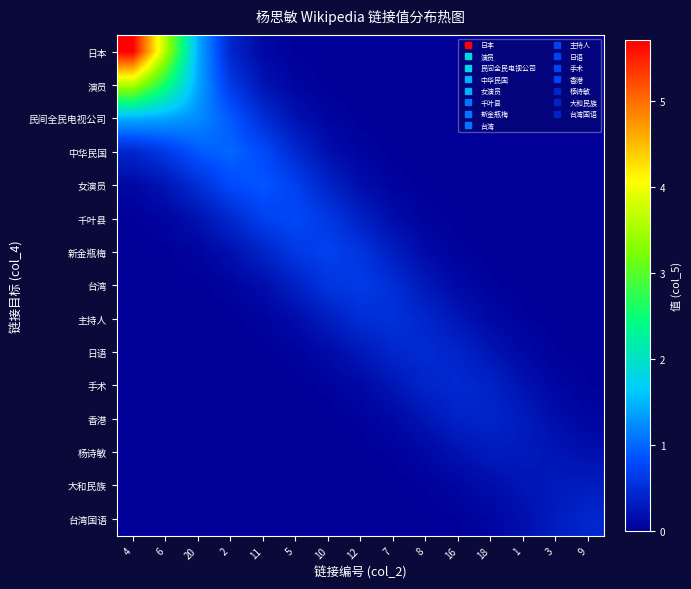

What is the spread (max minus min) of values at 5?

0.8